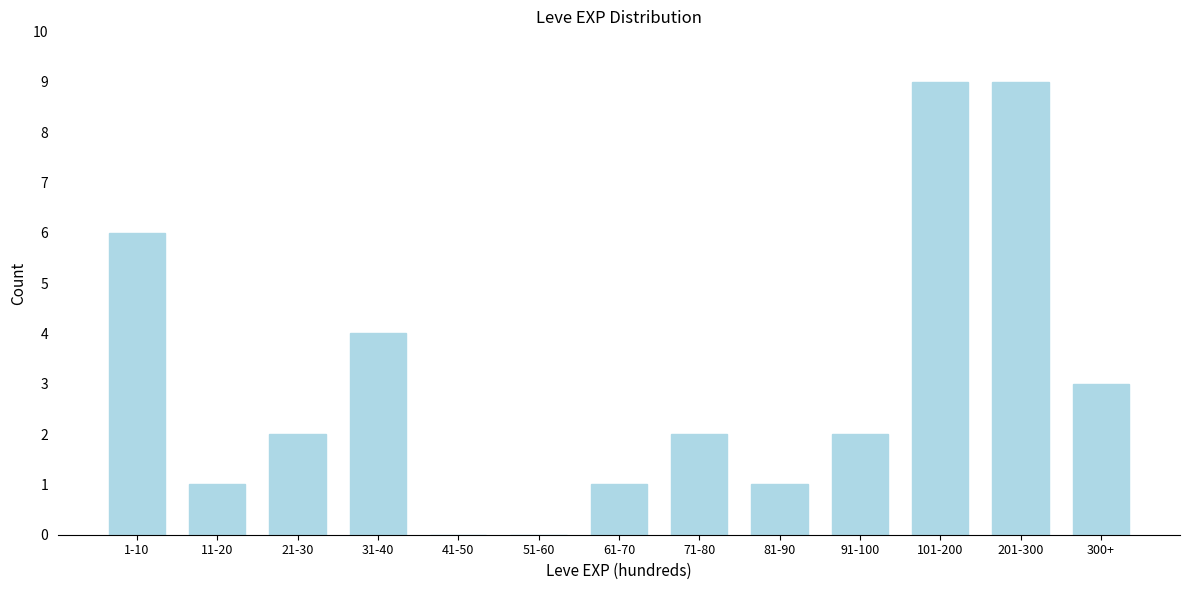

Reading right to left, extract all data points from this chart.

300+=3	201-300=9	101-200=9	91-100=2	81-90=1	71-80=2	61-70=1	51-60=0	41-50=0	31-40=4	21-30=2	11-20=1	1-10=6